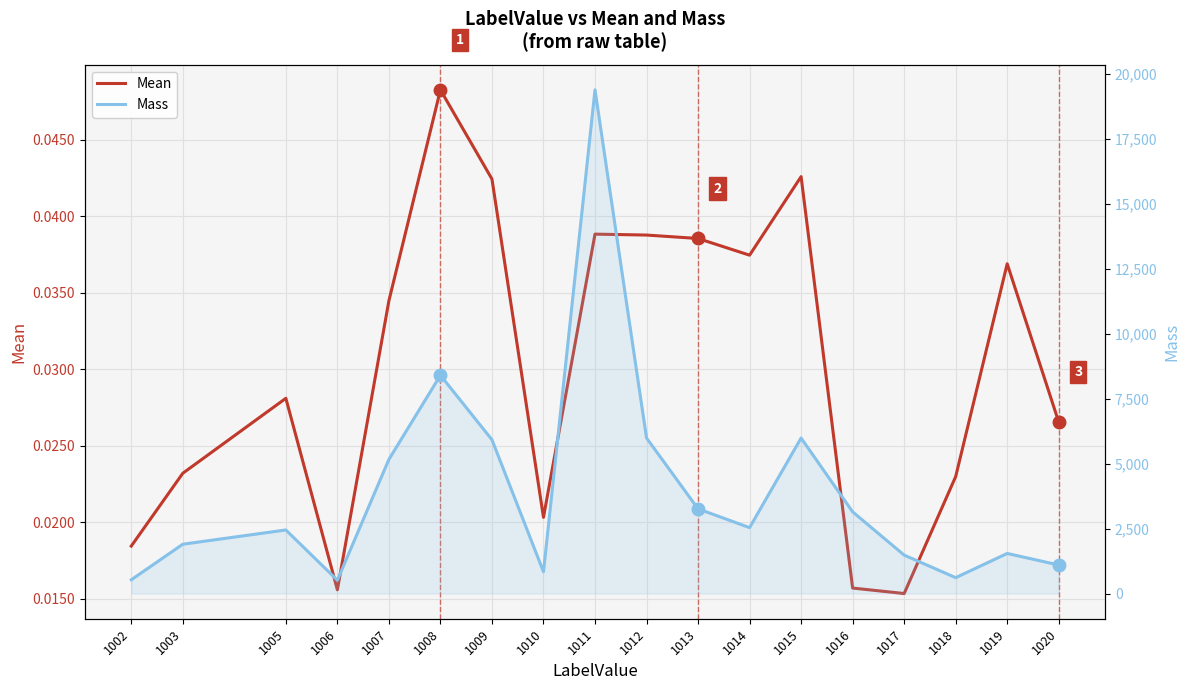

At how many categories does at least one series exceed 3046?

8